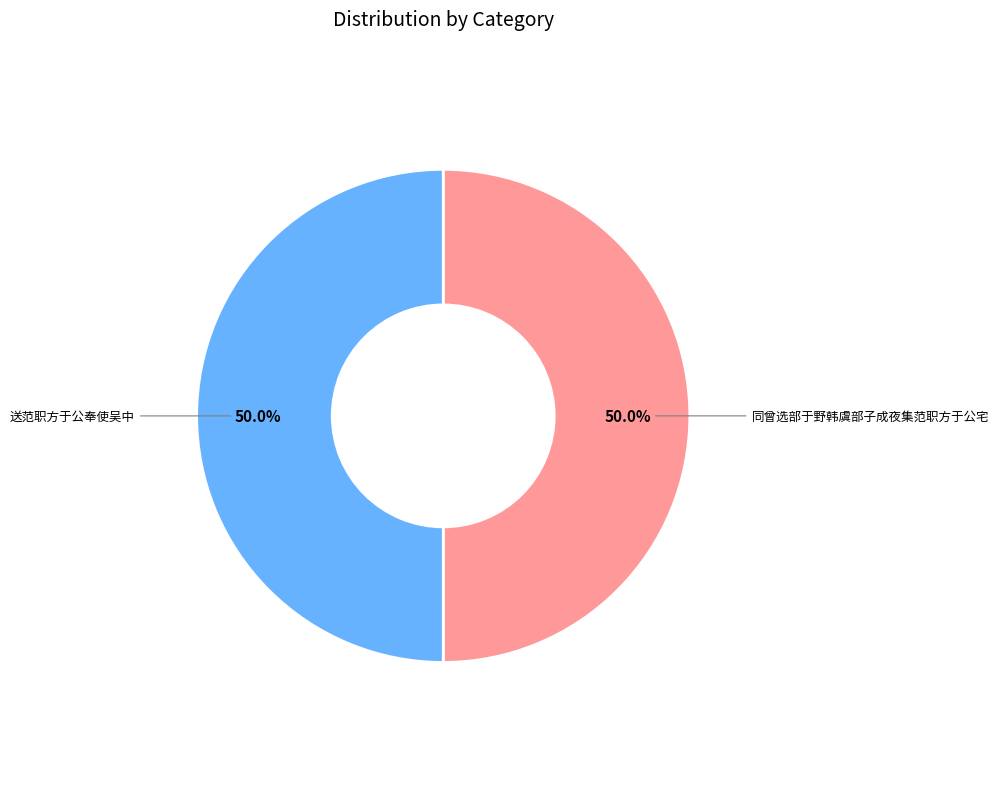

Is it true that 同曾选部于野韩虞部子成夜集范职方于公宅 is 50% of the pie?

True